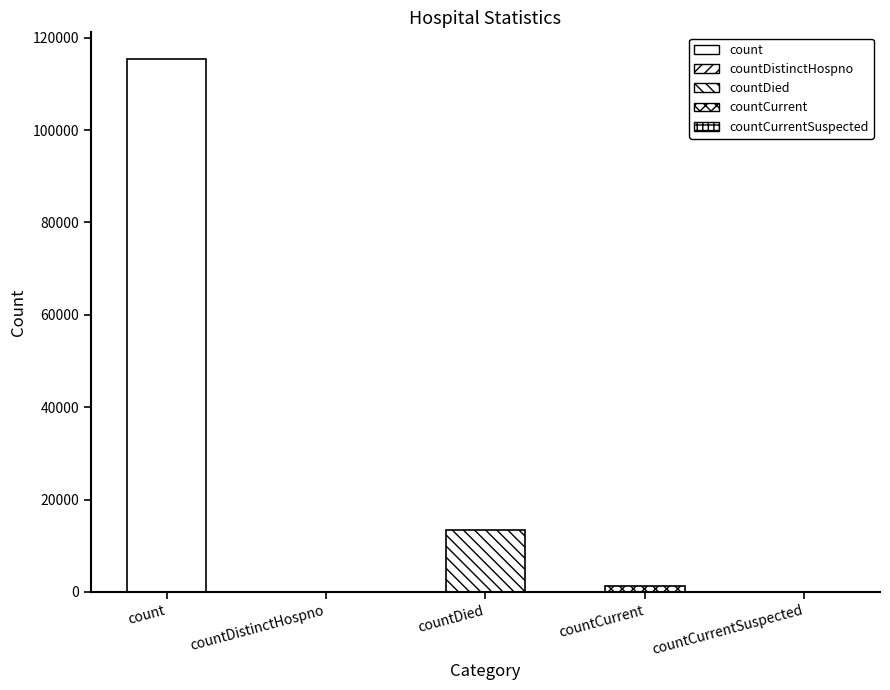

How many series are shown in this chart?

1